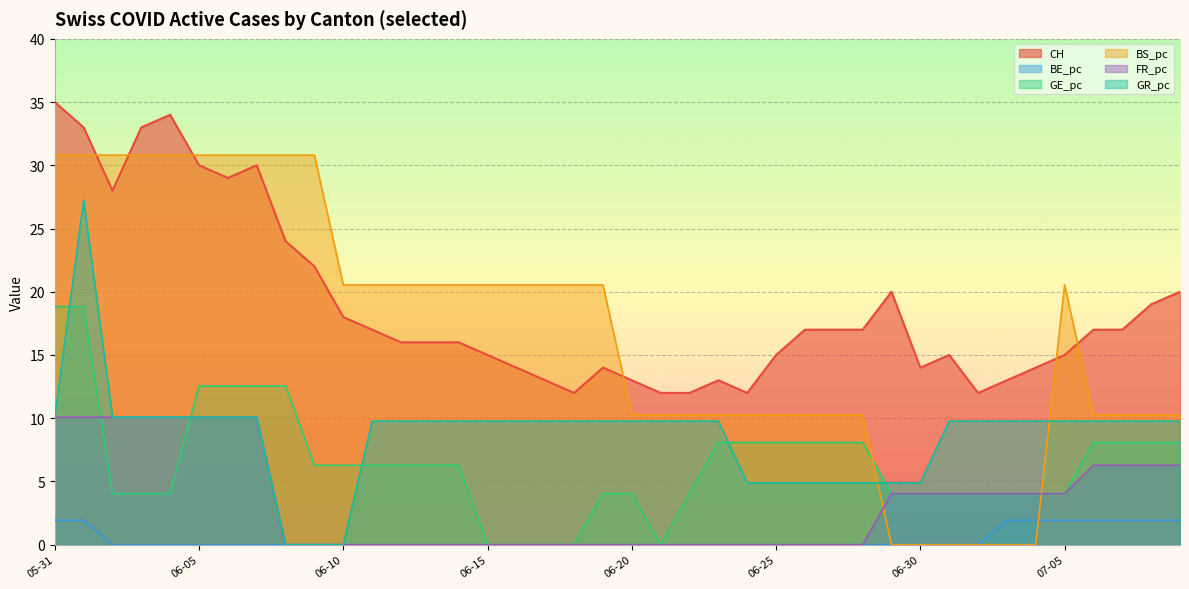

How many lines are shown in the chart?

6